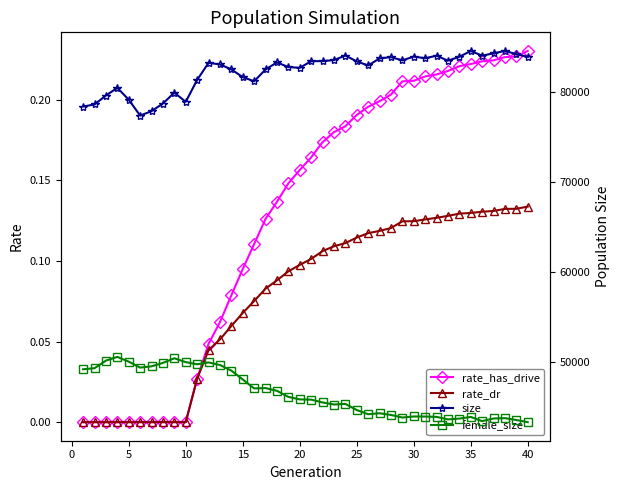

How many categories are shown in the chart?

40